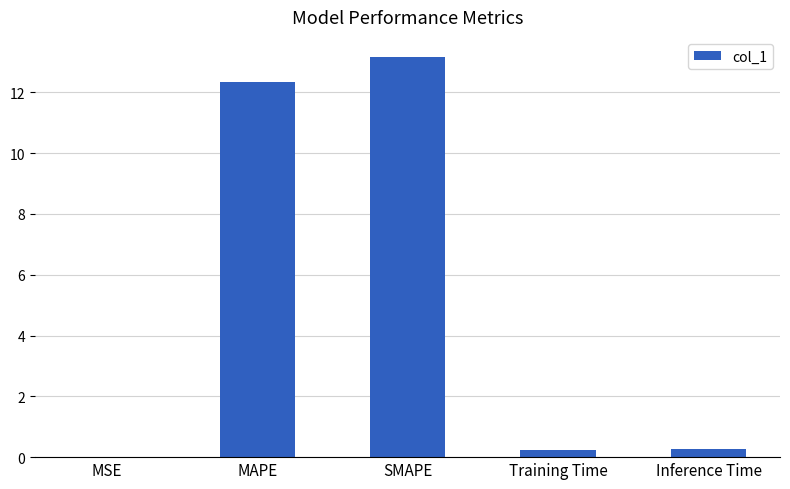

True or false: the data shows 0.3 at Inference Time.

True